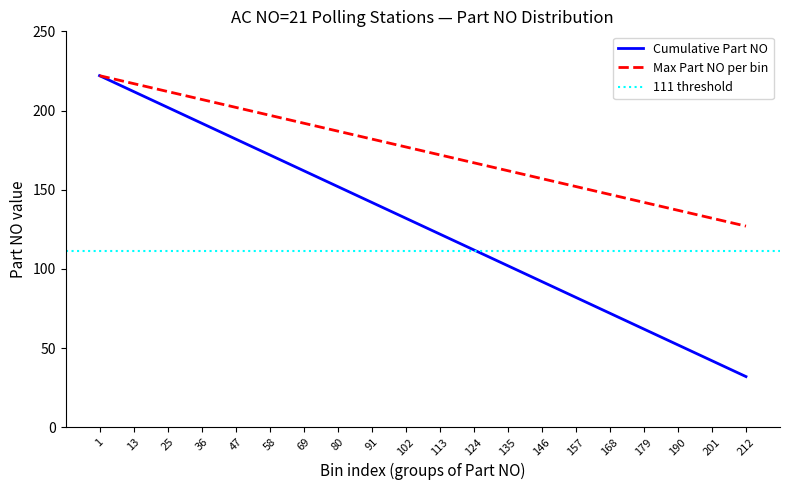

At which label does Cumulative Part NO reach its minimum?

212